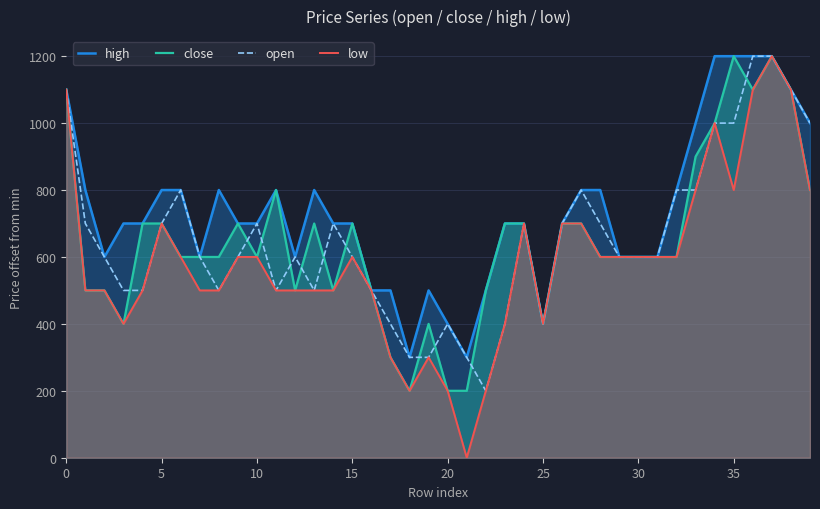

At which category is the sum across all series the highest?

37